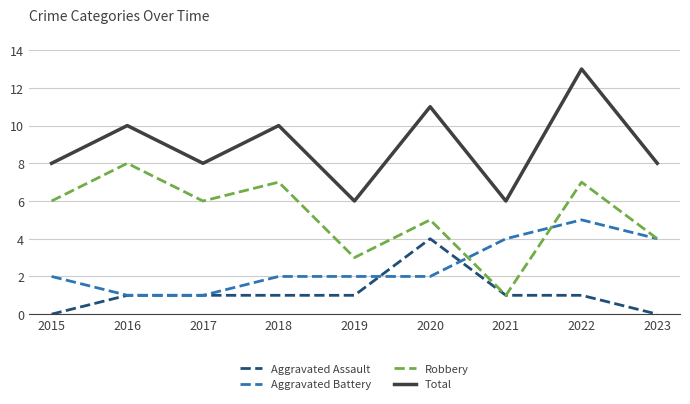

At which category is the sum across all series the highest?

2022